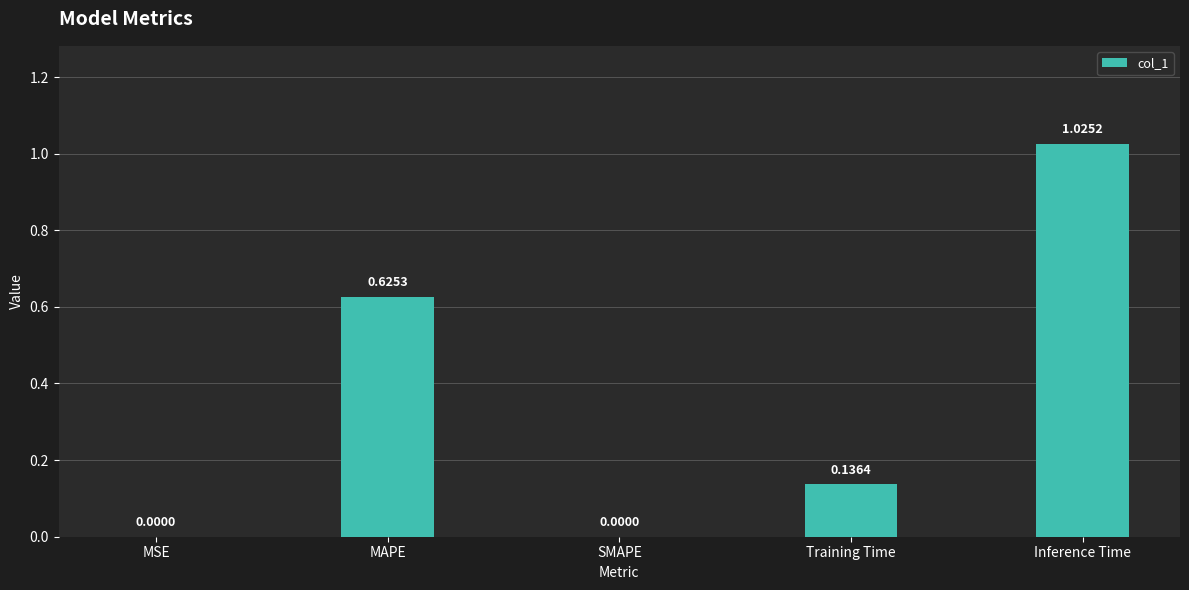

At which category does the chart reach its peak across all series?

Inference Time